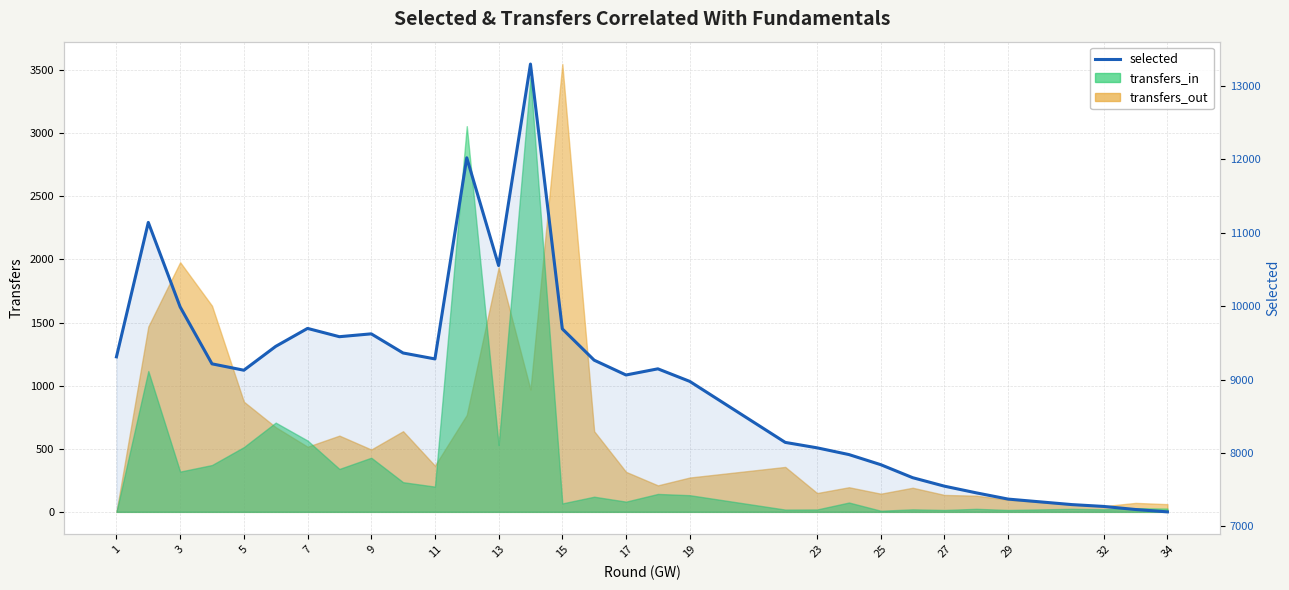

How many points are higher than both their immediate neighbors (excluding endpoints)?

6